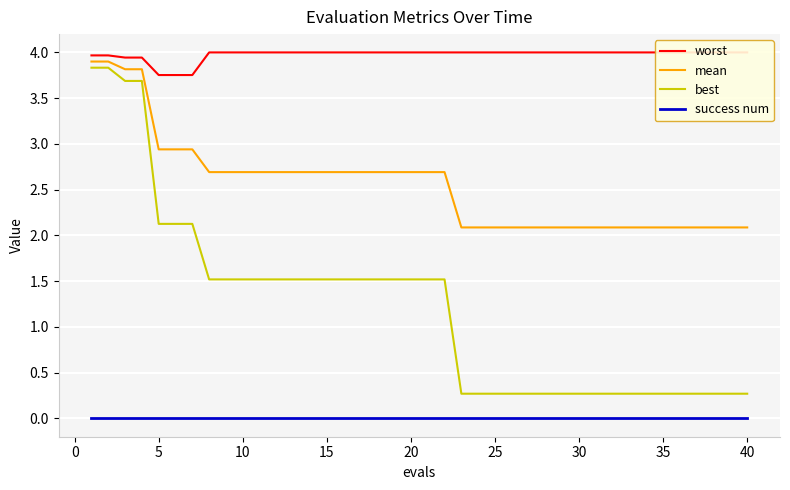

True or false: success num and best cross at least once.

False